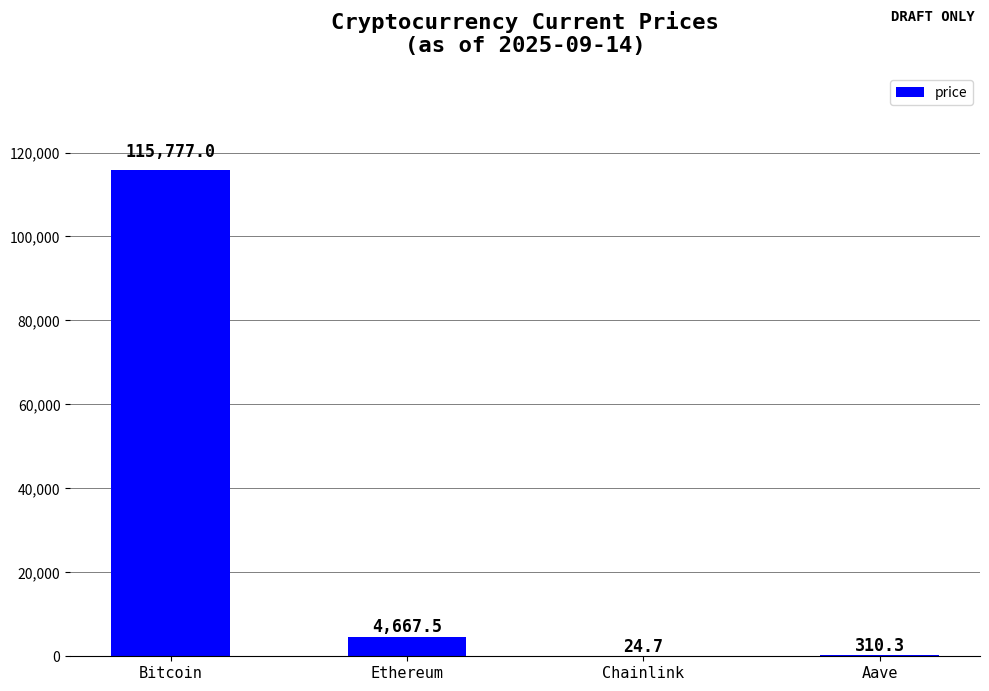

What is the sum of all values?

120779.5